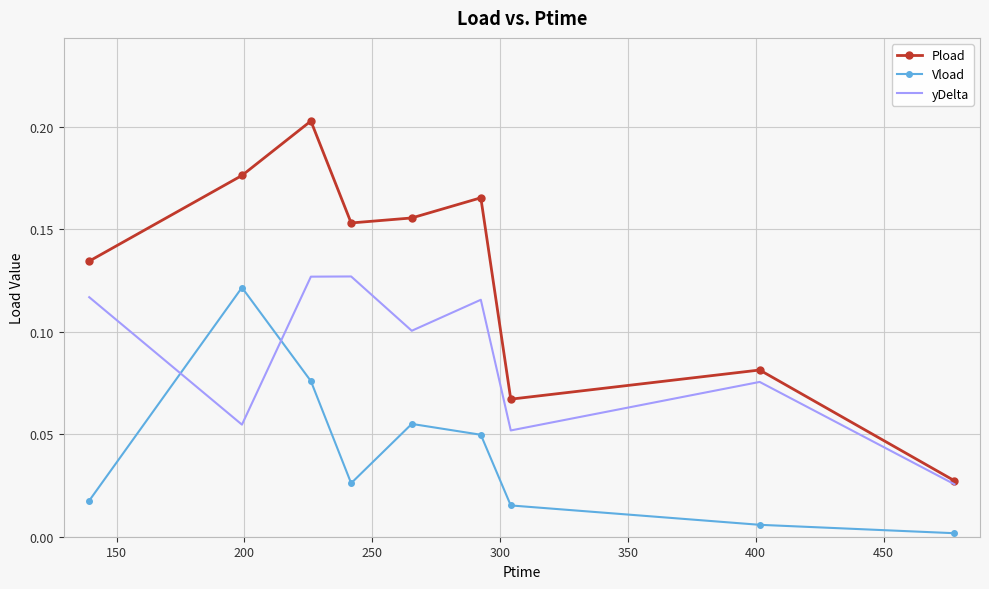

Which series has the largest range (max minus min)?

Pload